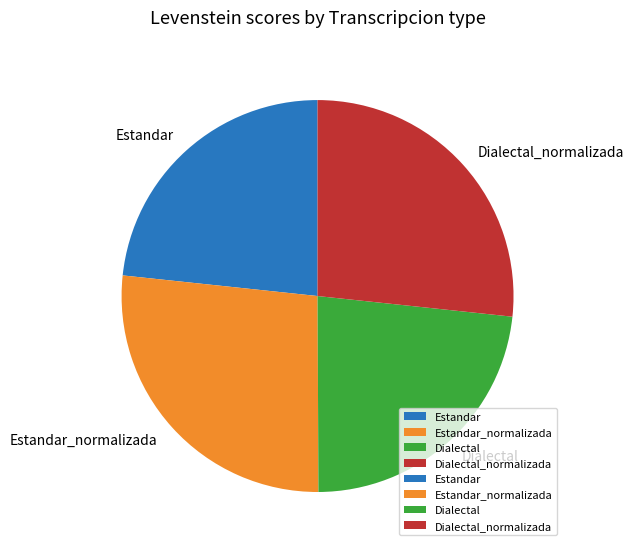

Count the number of slices in the pie.

4